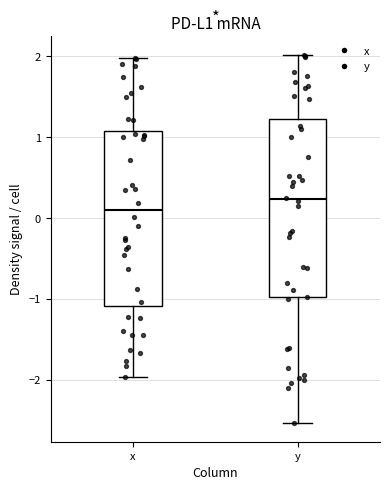

Reading left to right, read every box against the y-axis: the position of its median line, the range the box covers, and the ends of its whiskers. The values are not printed on the chart, so give them approximately, as read against the axis.

x: median 0.1, box -1.1 to 1.1, whiskers -2.0 to 2.0
y: median 0.2, box -1.0 to 1.2, whiskers -2.5 to 2.0